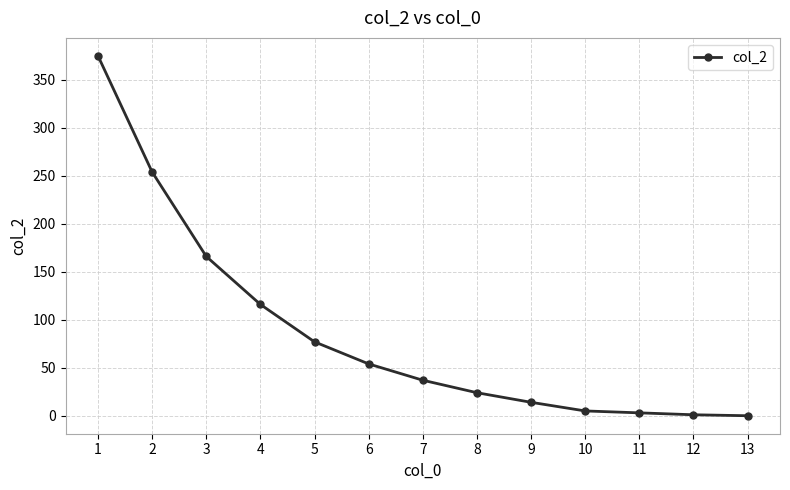

What is the sum of the values at 6 and 9?

68